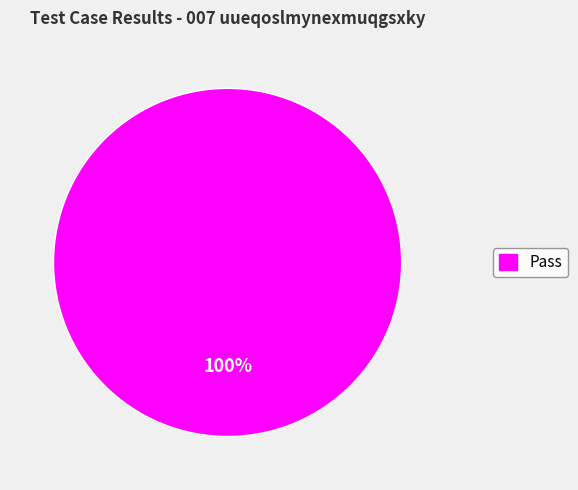

Does any single category account for the majority?

Yes